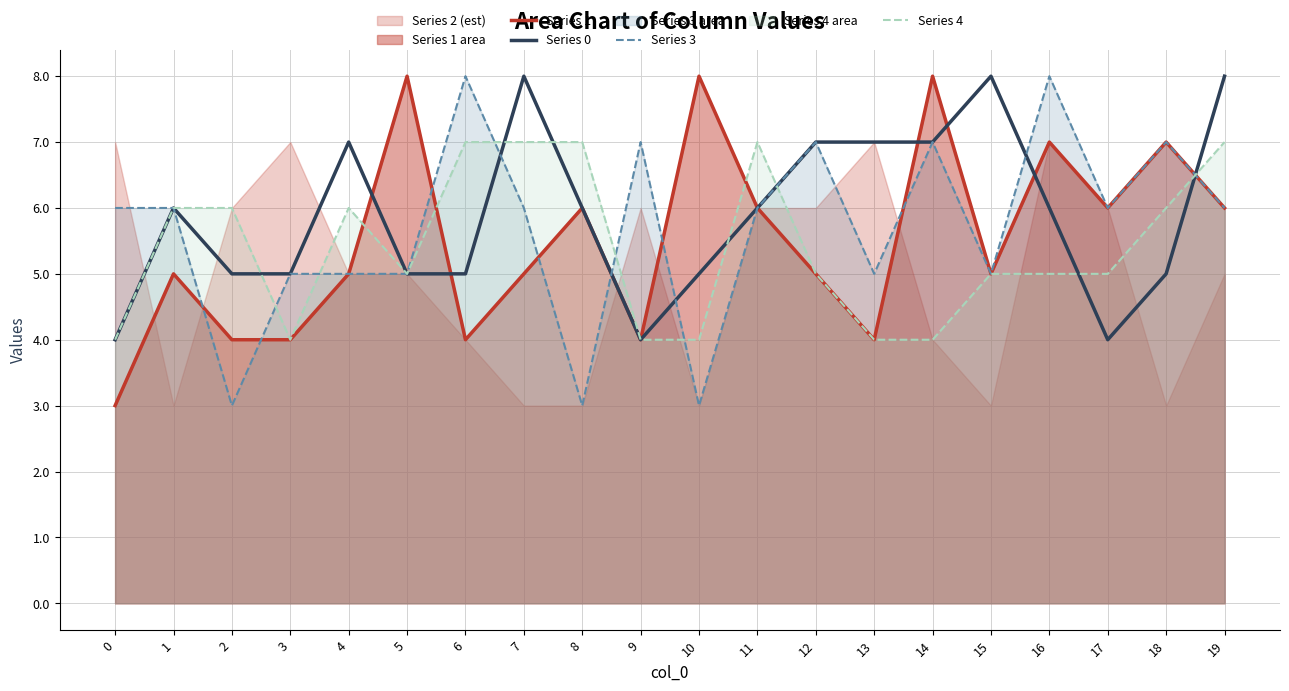

Count the Series 0 values in the range 5 to 7.

14